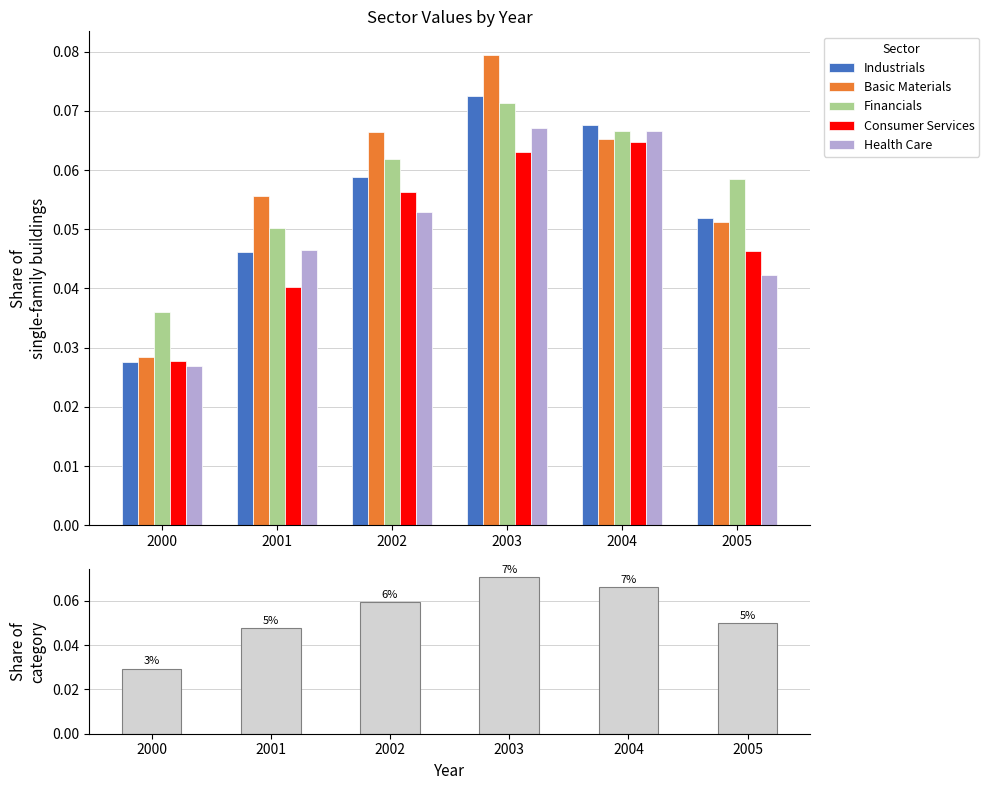

Reading left to right, transcribe all the data shown in this chart.

Industrials: 2000=0.0	2001=0.0	2002=0.1	2003=0.1	2004=0.1	2005=0.1
Basic Materials: 2000=0.0	2001=0.1	2002=0.1	2003=0.1	2004=0.1	2005=0.1
Financials: 2000=0.0	2001=0.1	2002=0.1	2003=0.1	2004=0.1	2005=0.1
Consumer Services: 2000=0.0	2001=0.0	2002=0.1	2003=0.1	2004=0.1	2005=0.0
Health Care: 2000=0.0	2001=0.0	2002=0.1	2003=0.1	2004=0.1	2005=0.0
Mean: 2000=0.0	2001=0.0	2002=0.1	2003=0.1	2004=0.1	2005=0.1